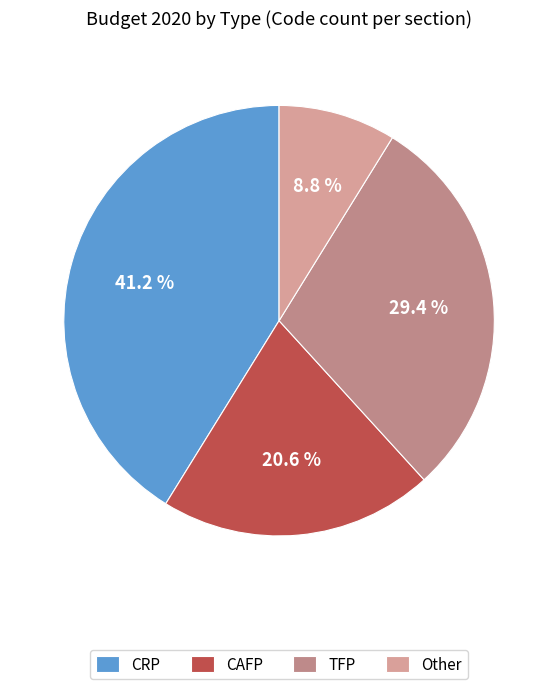

To the nearest percent, what portion does Other represent?

9%